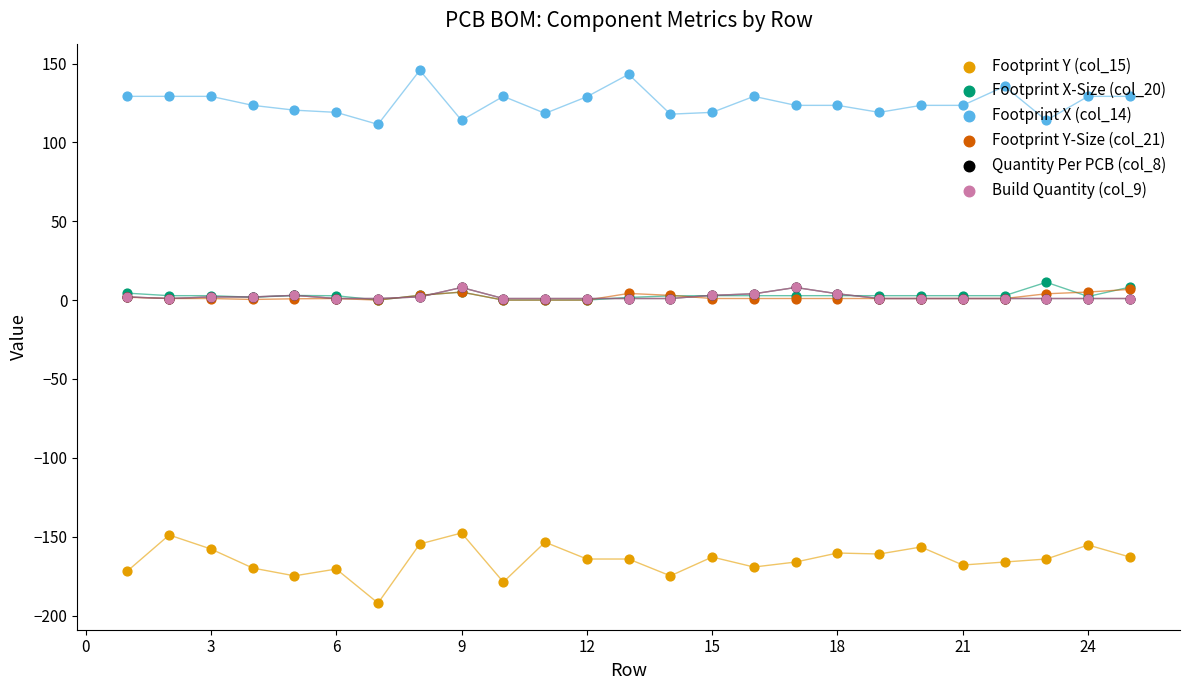

Is the value of Footprint X-Size (col_20) at 24 greater than the value of Footprint Y-Size (col_21) at 21?

No